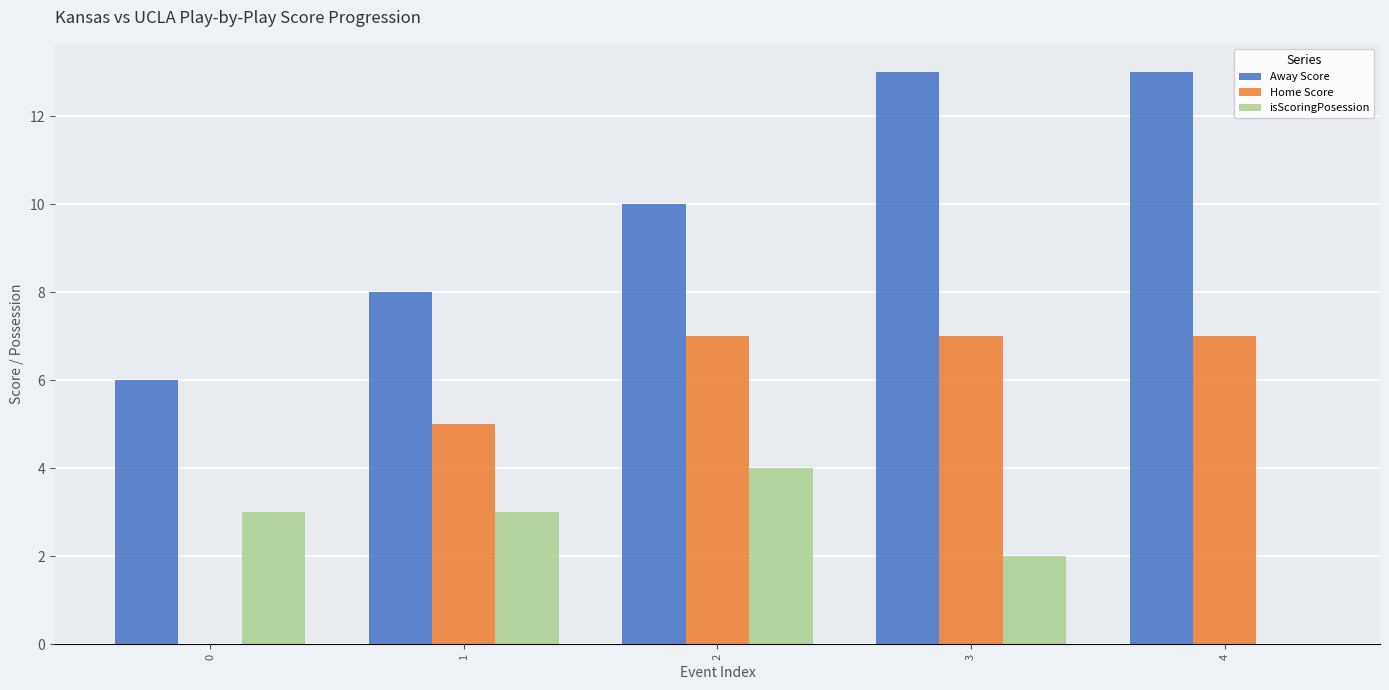

What is the maximum value shown in the chart?

13